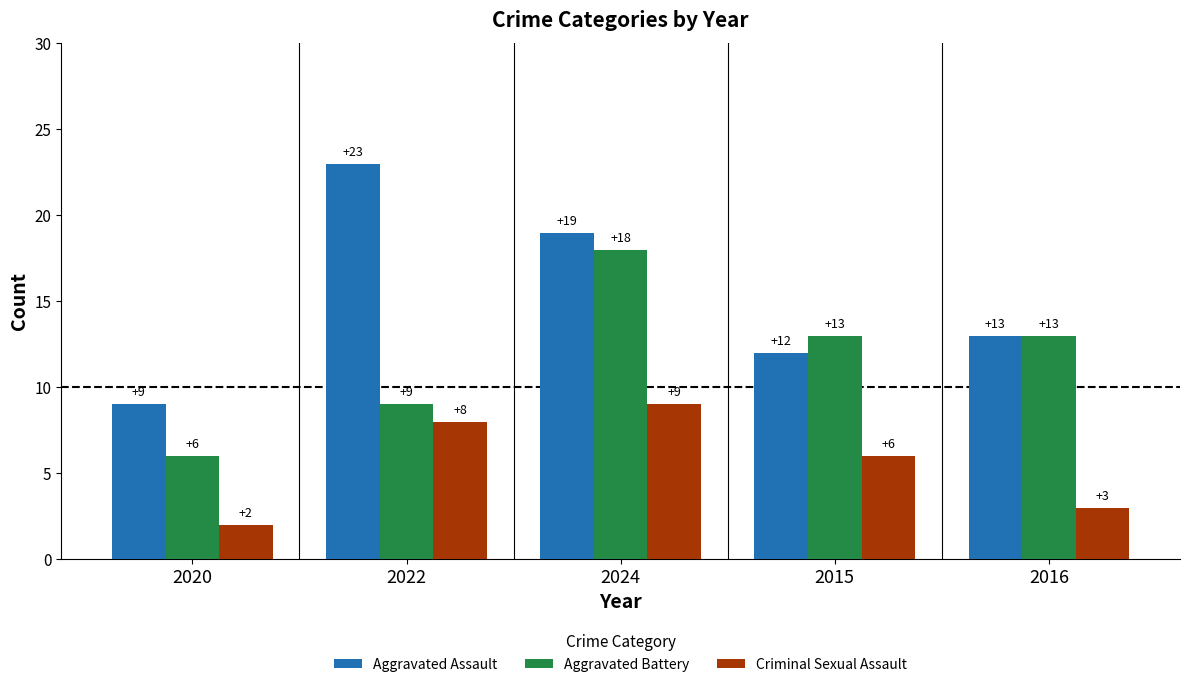

Rank the series by their average value, from highest to lowest.

Aggravated Assault, Aggravated Battery, Criminal Sexual Assault